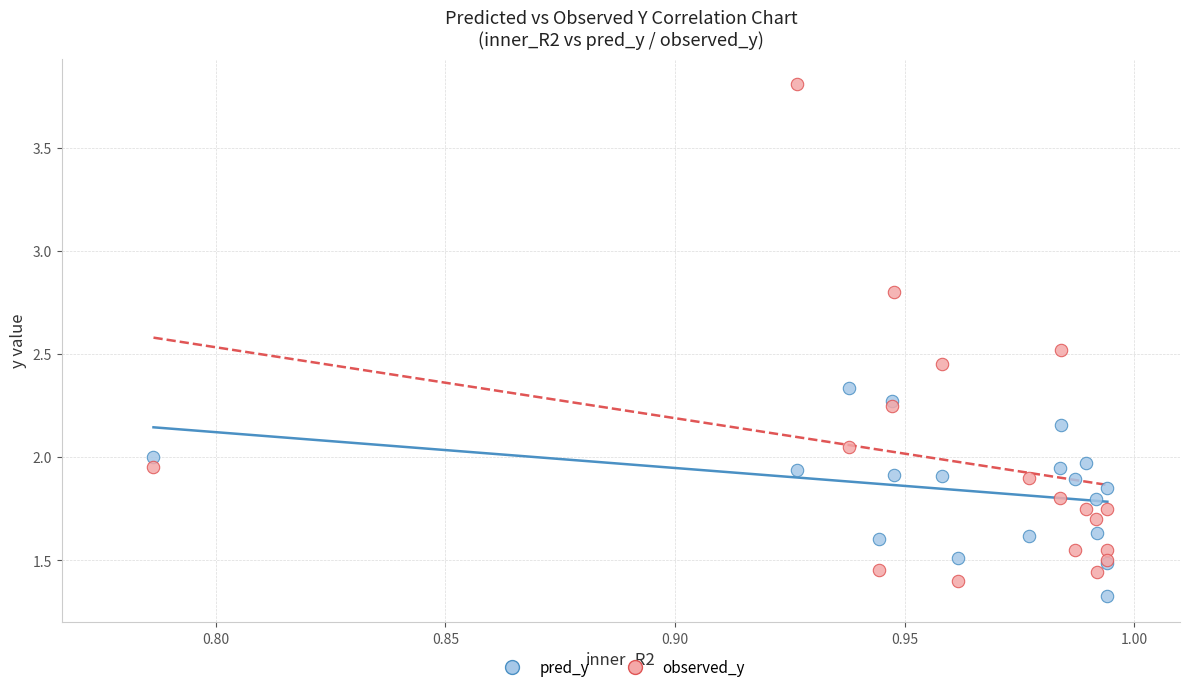

What are all the series names shown in the legend?

pred_y, observed_y